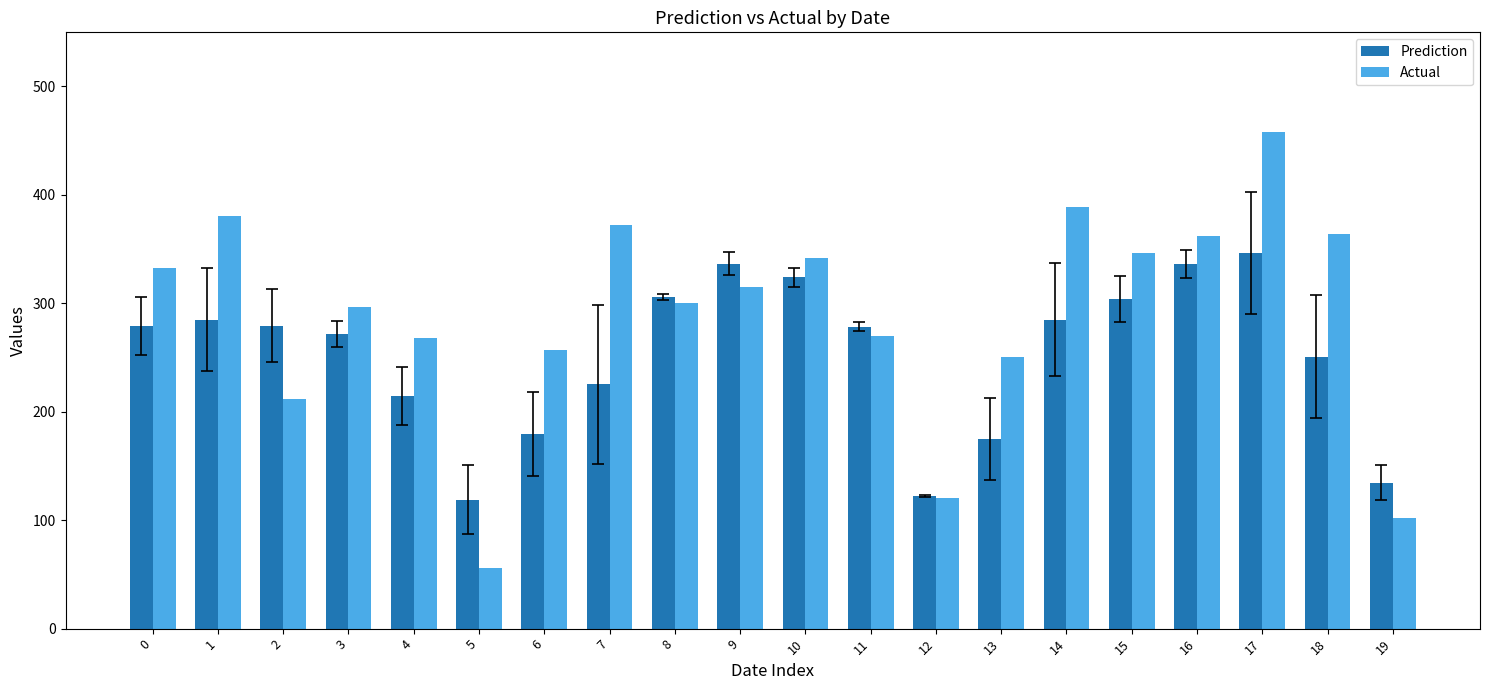

The Actual series shows 27.4 at 19. True or false?

False